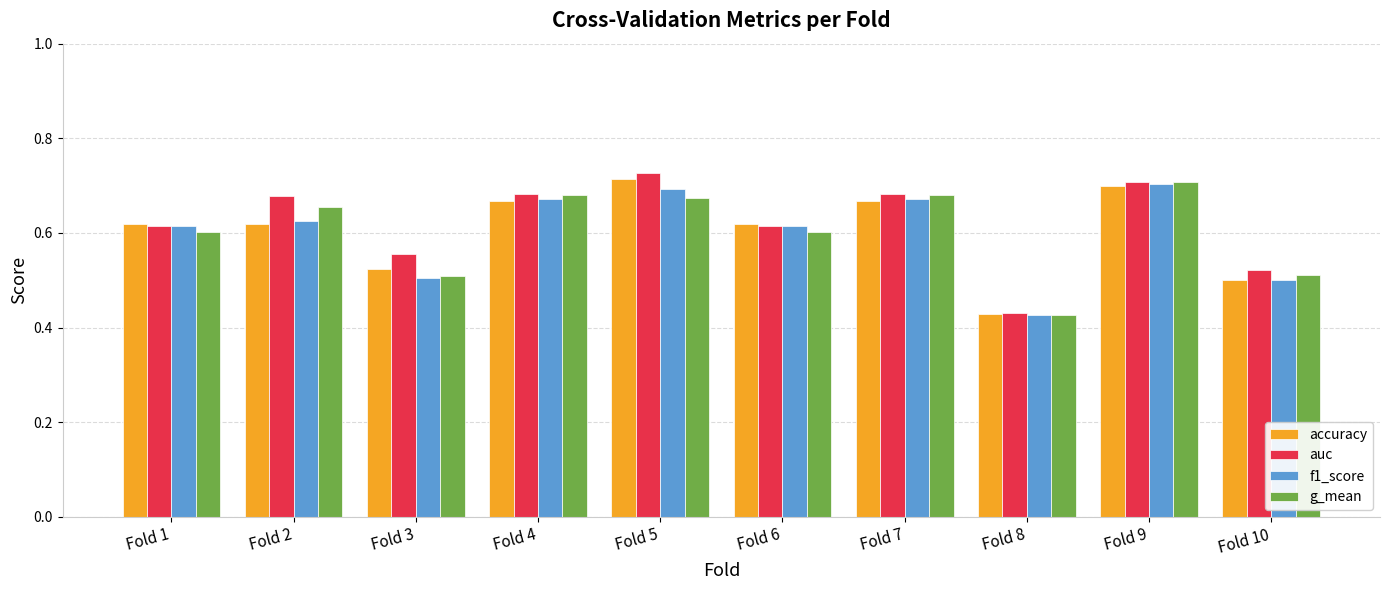

At how many categories does at least one series exceed 0?

10